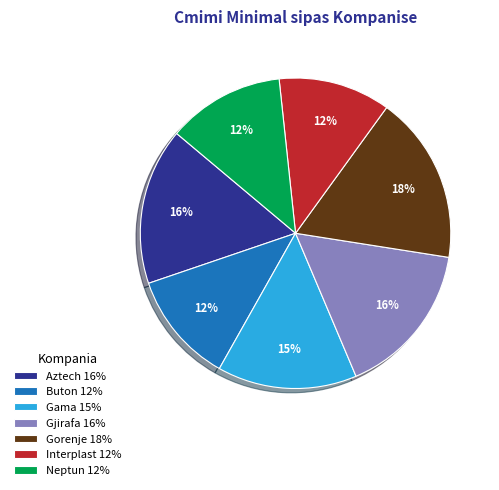

Combined, do Gjirafa and Gorenje account for over 50%?

No